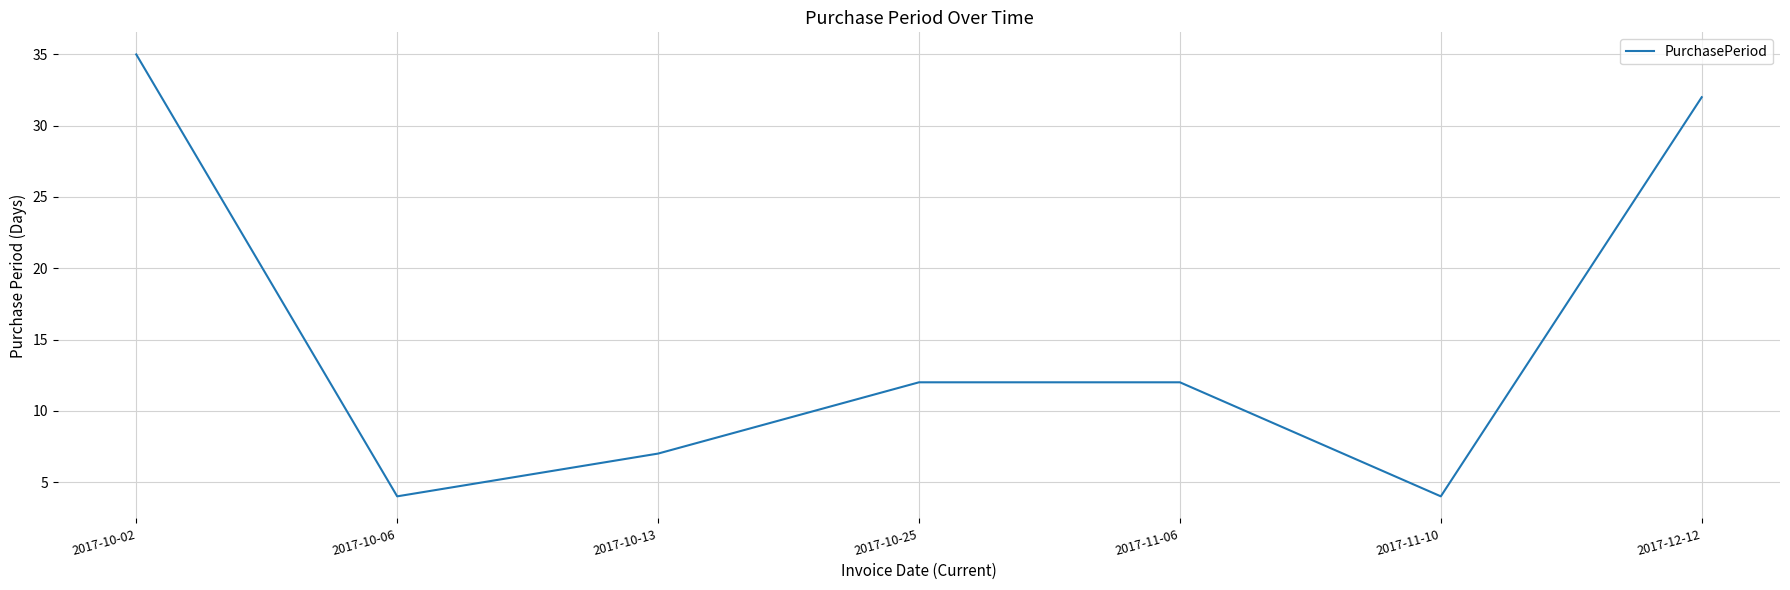

True or false: the data shows 32 at 2017-12-12.

True